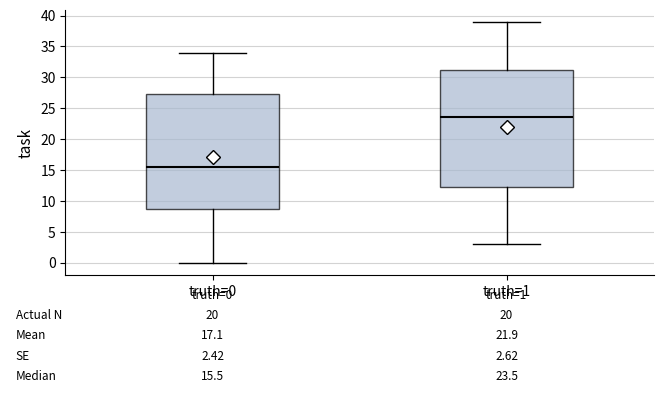

Comparing the boxes themselves (not the whiskers), which one is the tallest?

truth=1